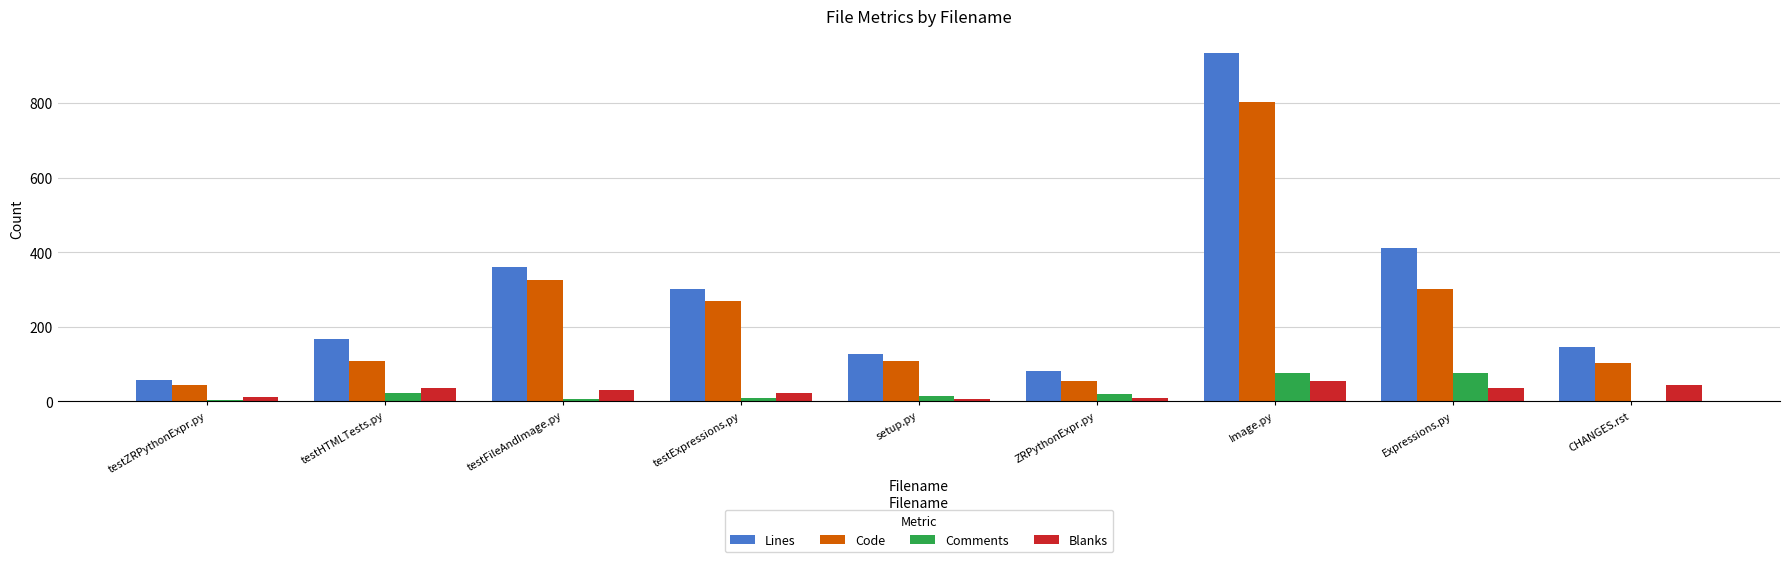

Count the number of data series in this chart.

4